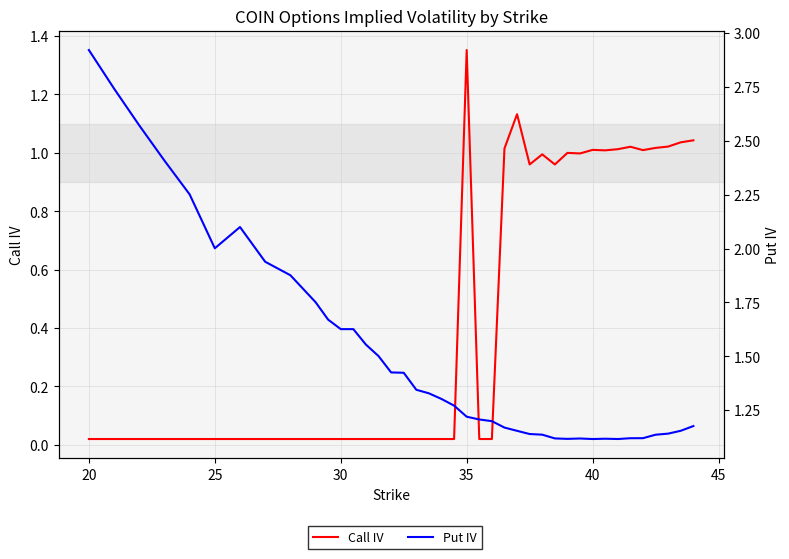

Reading left to right, transcribe all the data shown in this chart.

Call IV: 0.0	0.0	0.0	0.0	0.0	0.0	0.0	0.0	0.0	0.0	0.0	0.0	0.0	0.0	0.0	0.0	0.0	0.0	0.0	0.0	0.0	1.4	0.0	0.0	1.0	1.1	1.0	1.0	1.0	1.0	1.0	1.0	1.0	1.0	1.0	1.0	1.0	1.0	1.0	1.0
Put IV: 2.9	2.7	2.6	2.4	2.3	2.0	2.1	1.9	1.9	1.8	1.7	1.6	1.6	1.6	1.5	1.4	1.4	1.3	1.3	1.3	1.3	1.2	1.2	1.2	1.2	1.2	1.1	1.1	1.1	1.1	1.1	1.1	1.1	1.1	1.1	1.1	1.1	1.1	1.2	1.2